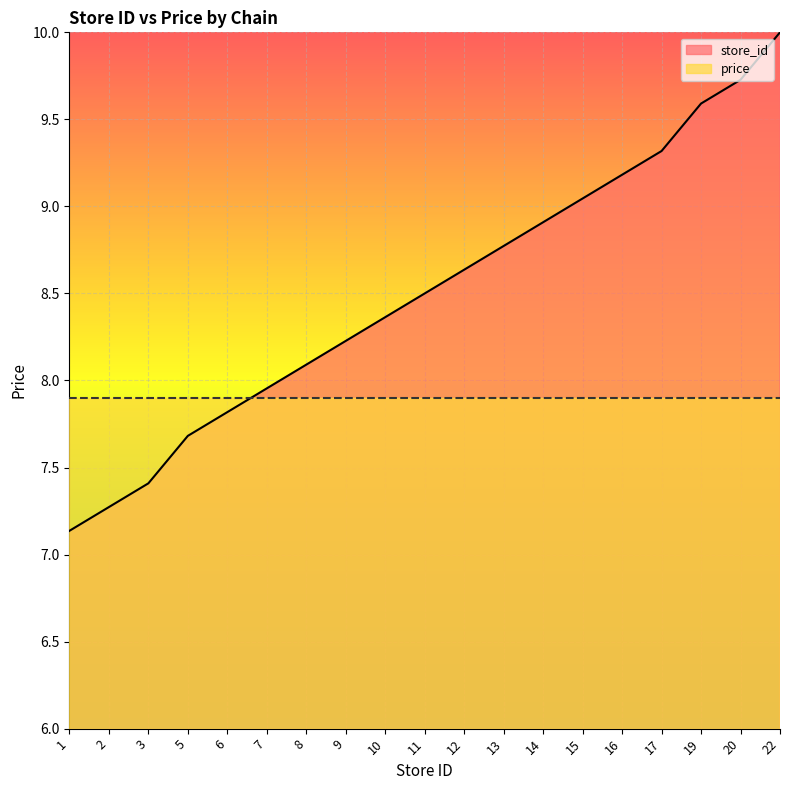

What is the average value?

8.5